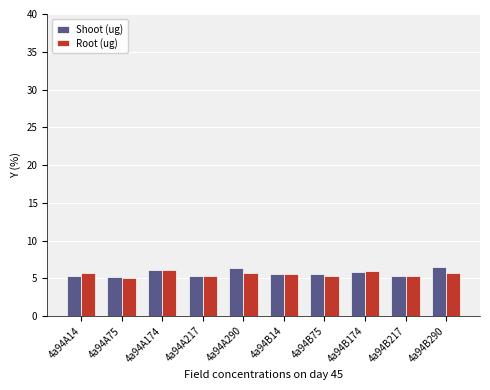

What is the label of the 2nd bar from the right?

4a94B217